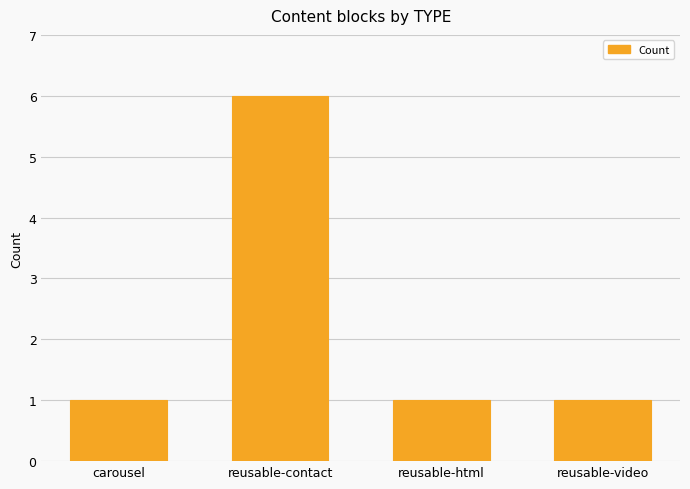

Which has a higher value, reusable-contact or reusable-video?

reusable-contact